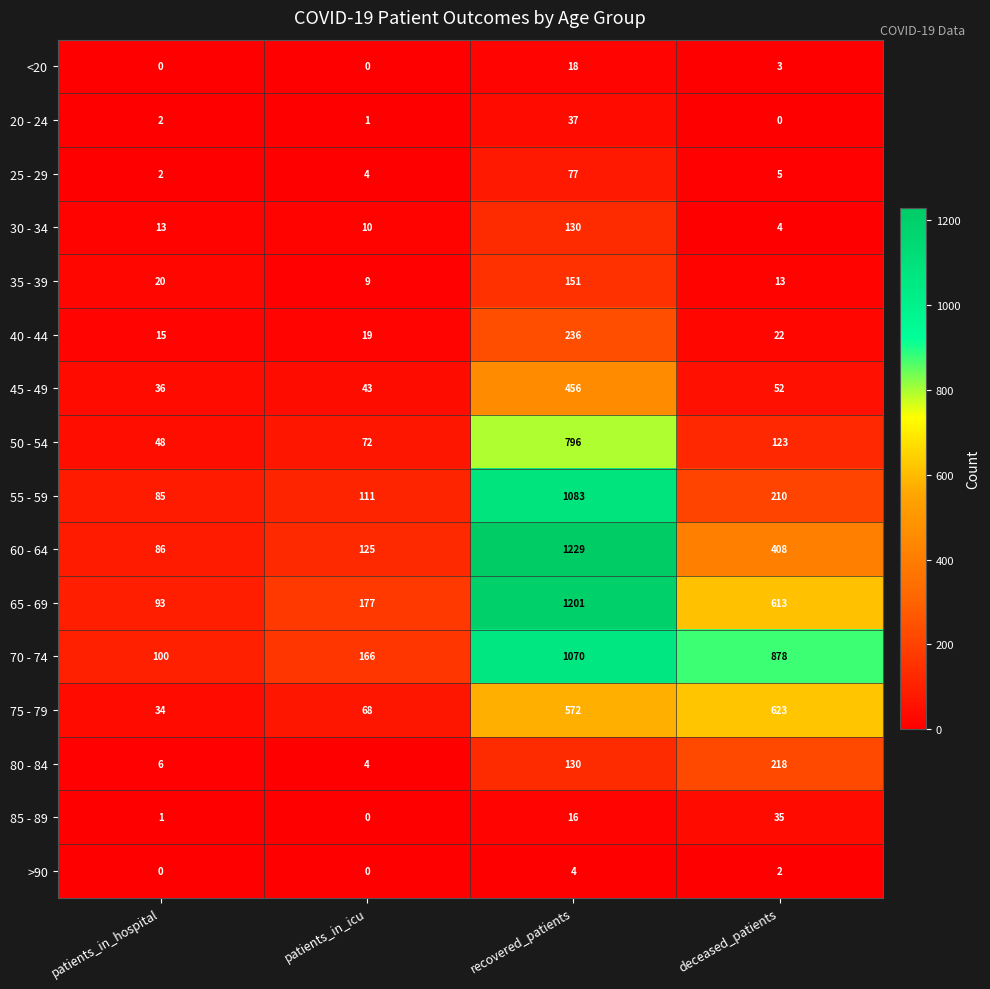

Read the 40 - 44 value at recovered_patients, to the nearest 50.

250